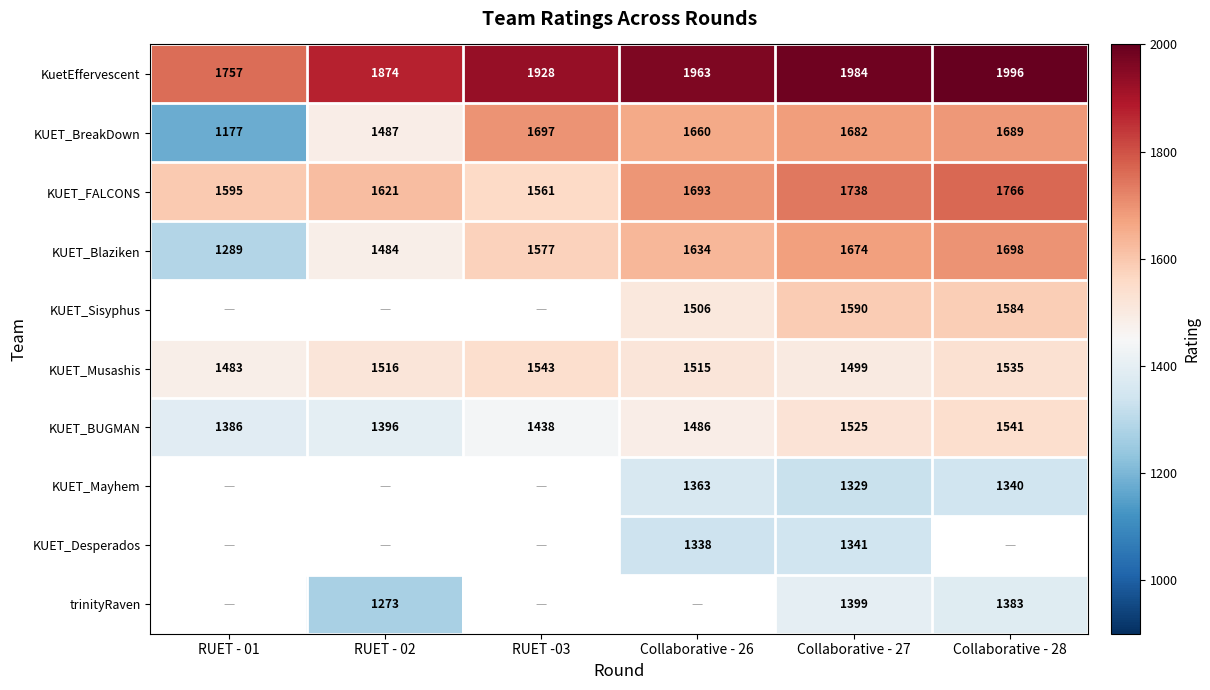

Read the KuetEffervescent value at Collaborative - 28.

1996